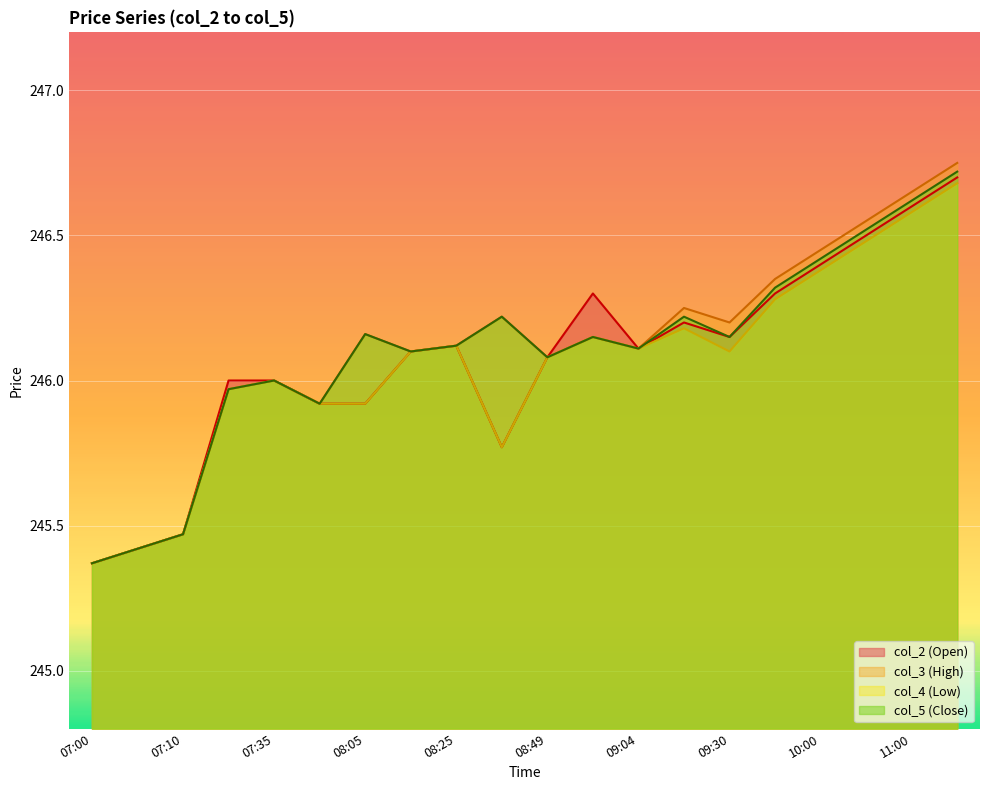

True or false: col_5 (Close) and col_2 (Open) cross at least once.

False